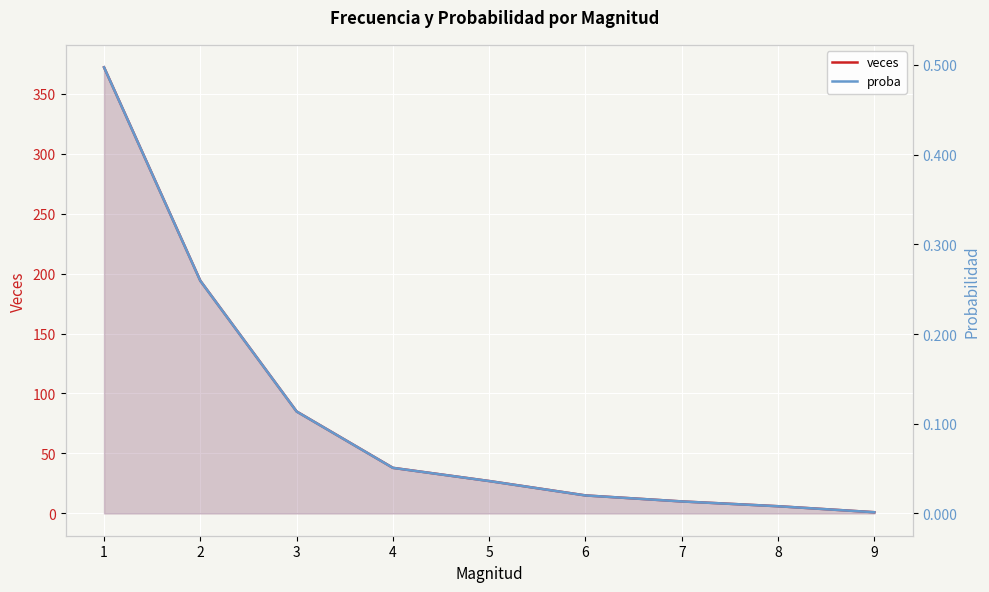

Which category has the lowest value in the veces series?

9